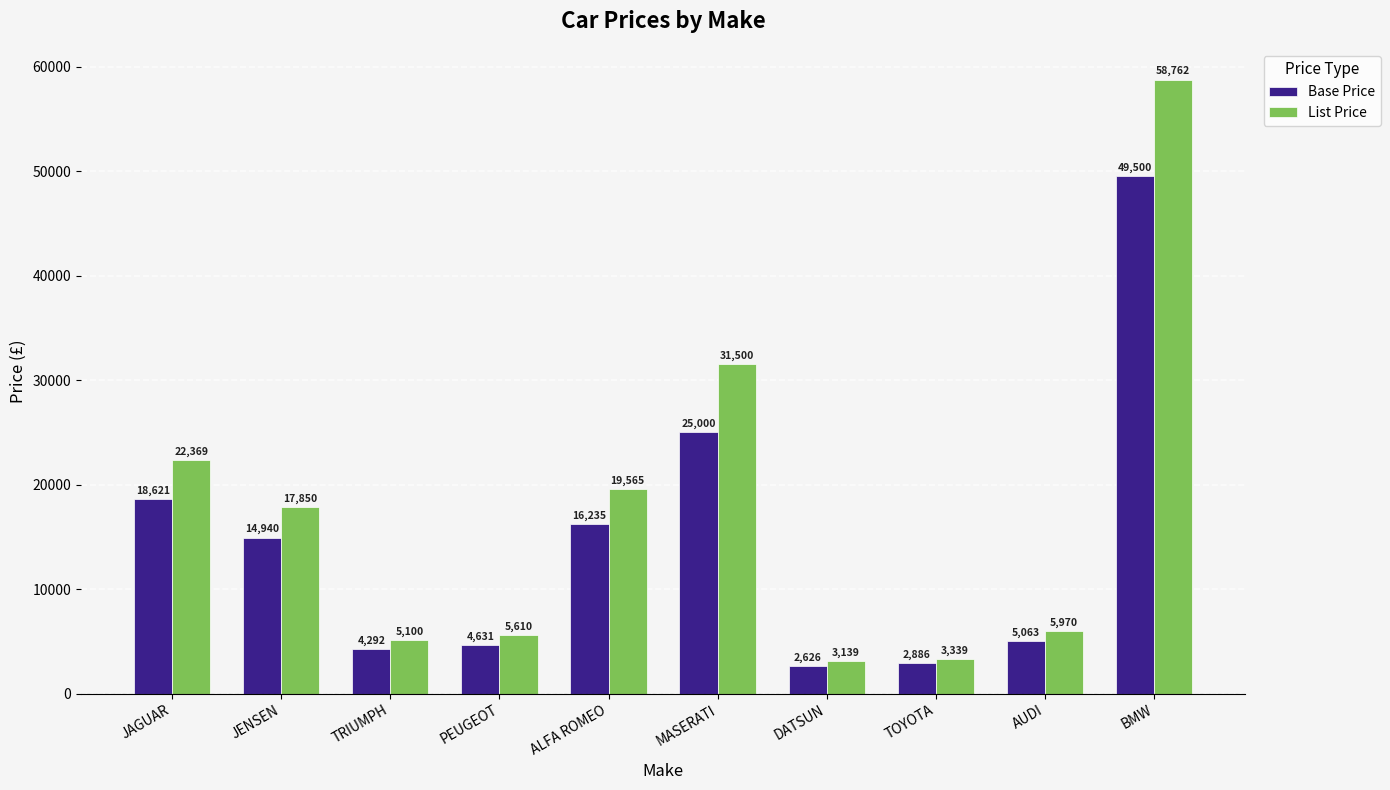

What is the total value across all series at PEUGEOT?

10241